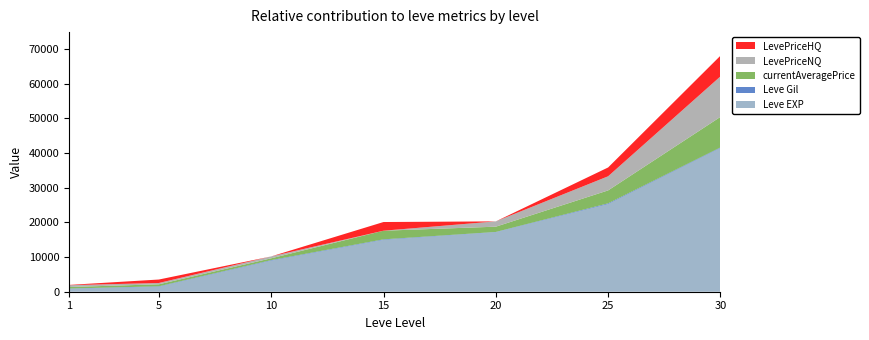

Reading left to right, list all the values displayed in this chart.

Leve EXP: 800	1420	8930	14920	17120	25250	41410
Leve Gil: 113	140	169	172	101	229	175
currentAveragePrice: 448	582	540	2500	1529	3730	8816
LevePriceNQ: 521	374	540	0	1529	4070	11666
LevePriceHQ: 80	1000	0	2500	0	2541	5966